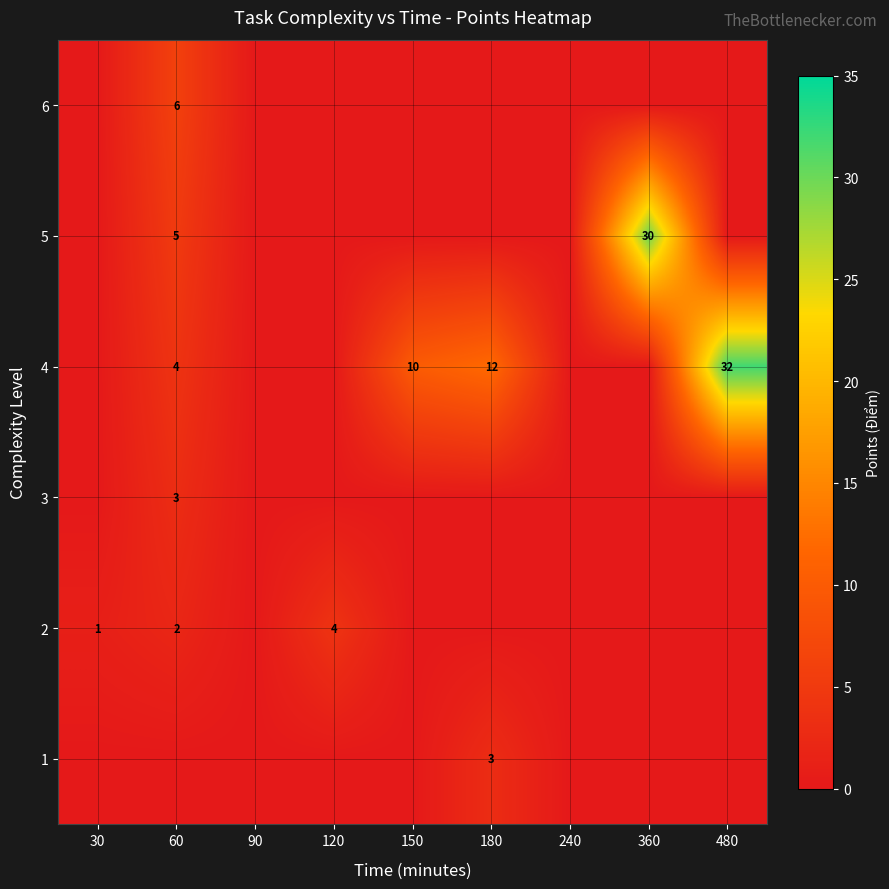

Is it true that 2 equals 4 at 120?

True